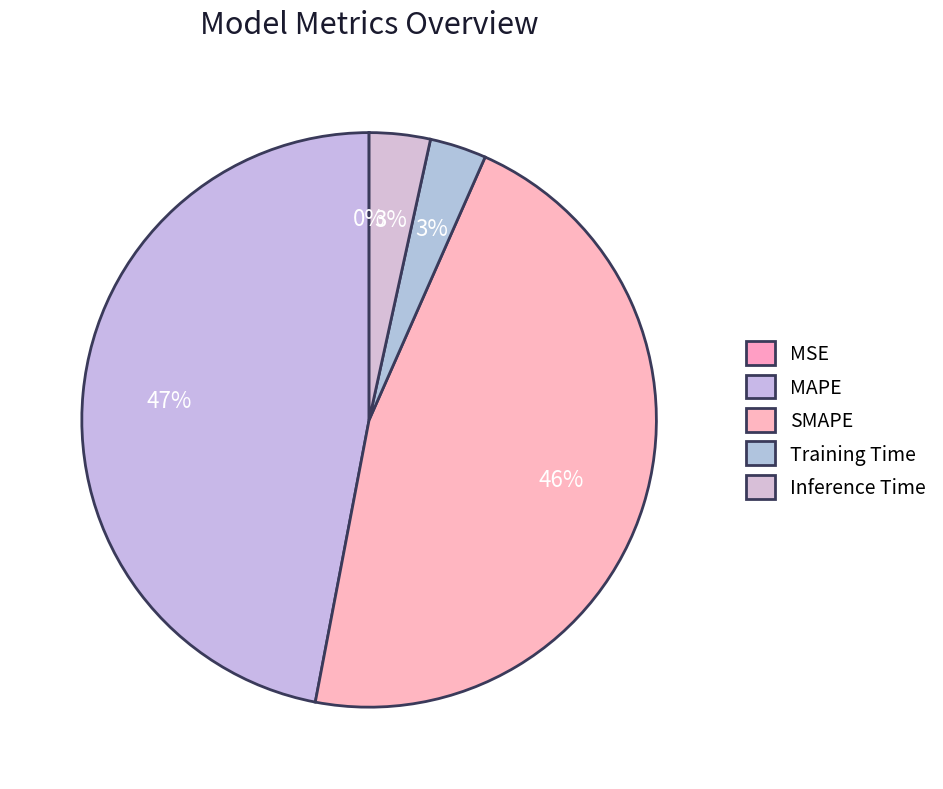

To the nearest percent, what is the average slice percentage?

20%